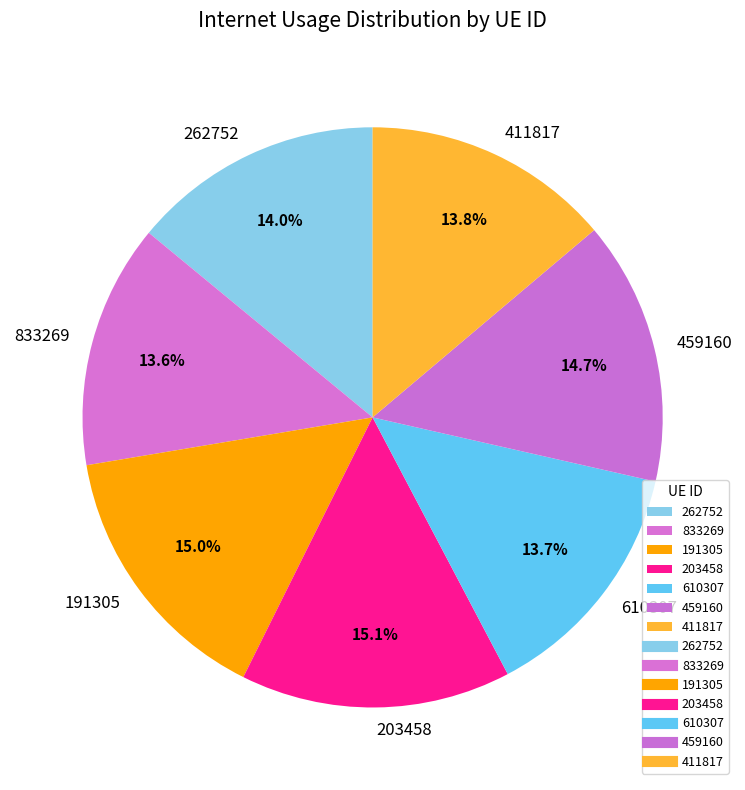

What is the ratio of the value at 203458 to the value at 833269?

1.1